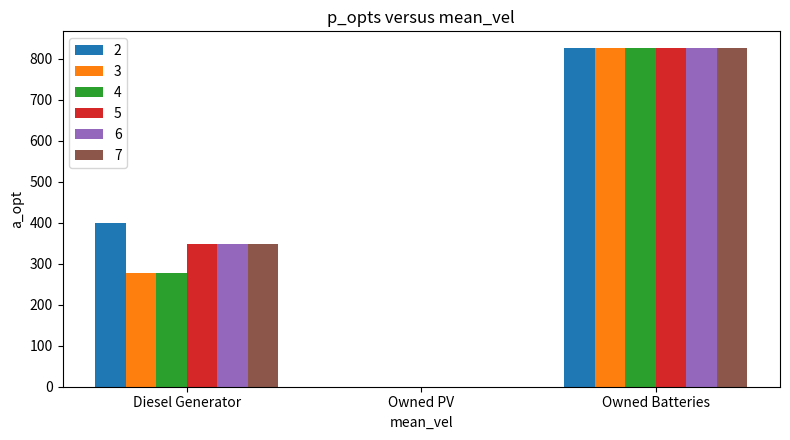

At which category is the sum across all series the highest?

Owned Batteries